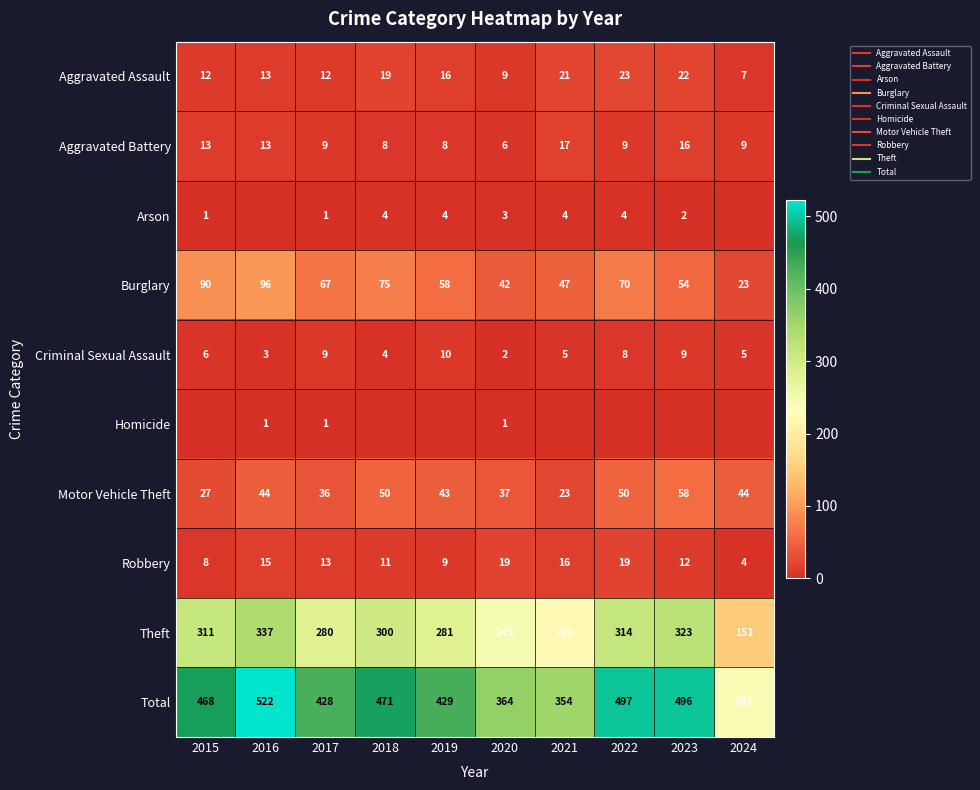

Where does the Criminal Sexual Assault series first go above 6?

2017